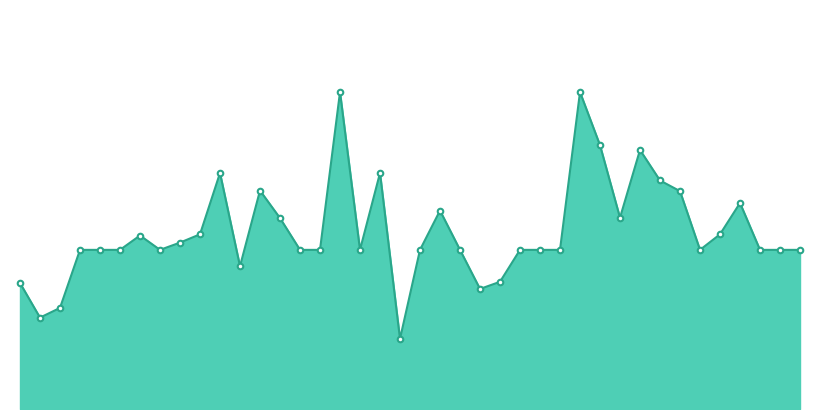

List the labels in order of value, smallest first.

27, 4, 5, 32, 1, 33, 15, 6, 7, 8, 11, 19, 22, 24, 28, 30, 35, 36, 37, 44, 47, 48, 49, 12, 9, 13, 45, 18, 40, 29, 46, 43, 16, 42, 14, 25, 41, 39, 23, 38